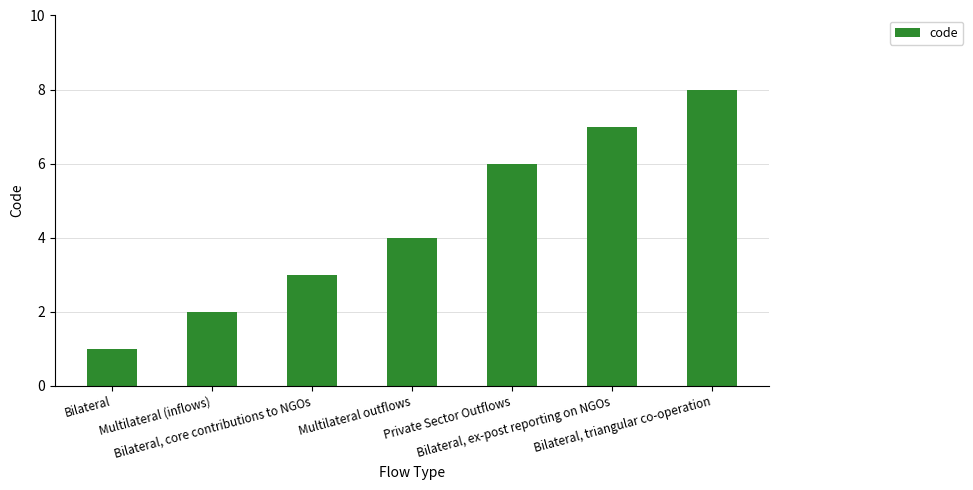

Is it true that the value at Multilateral (inflows) is 2?

True